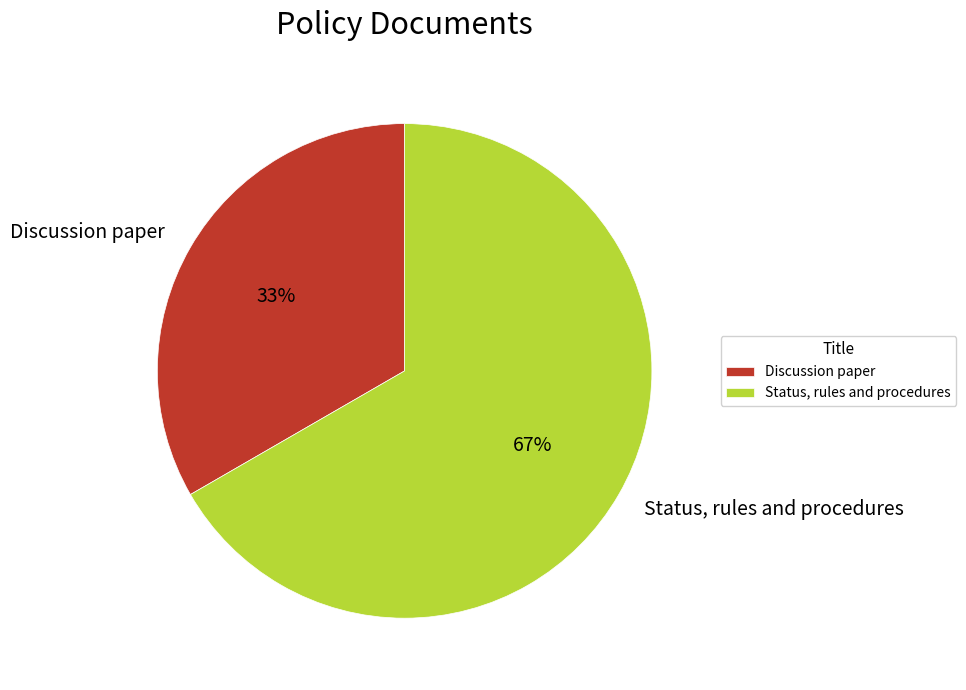

Approximately how many times larger is the value at Discussion paper compared to Status, rules and procedures?

0.5